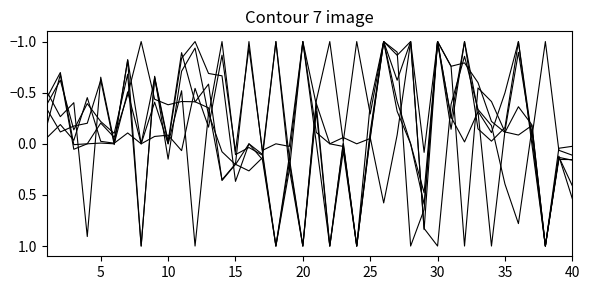

Is it true that V28 equals -0.8 at 10?

True